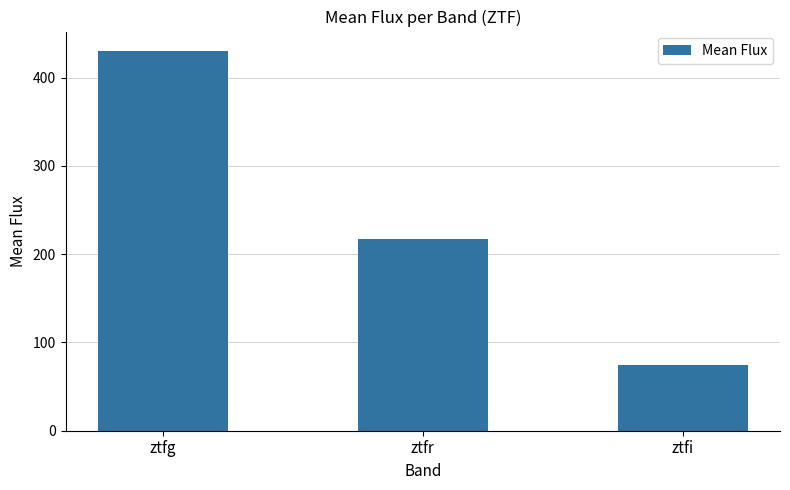

Is it true that the value at ztfr is 216.7?

True